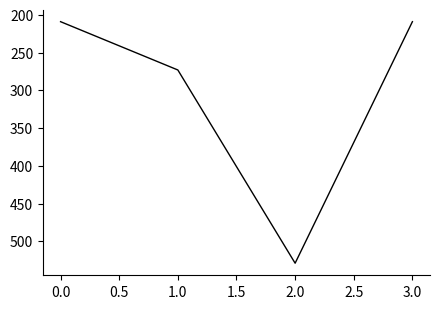

Is this an area chart (filled region under the line)?

No